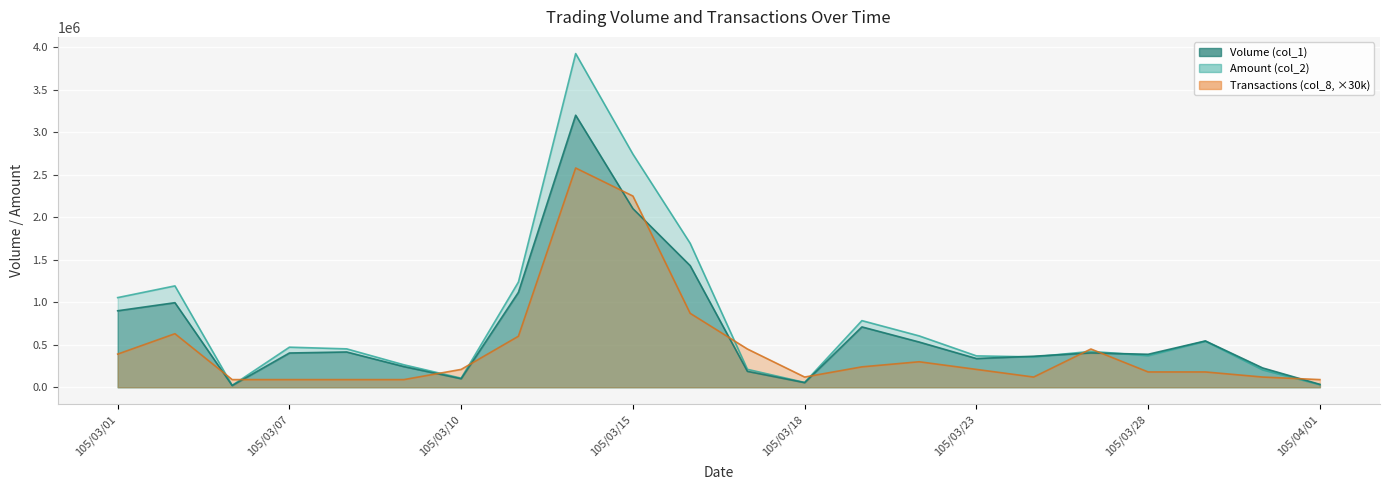

What is the label of the 19th point from the right?

105/03/07